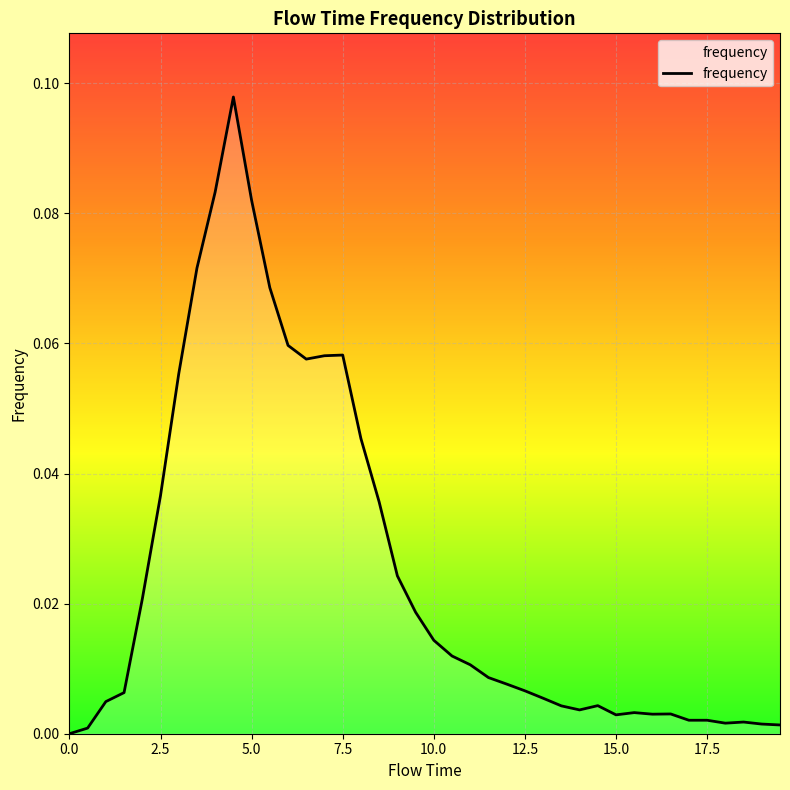

How many interior local peaks (higher than both neighbors) does the data have?

6